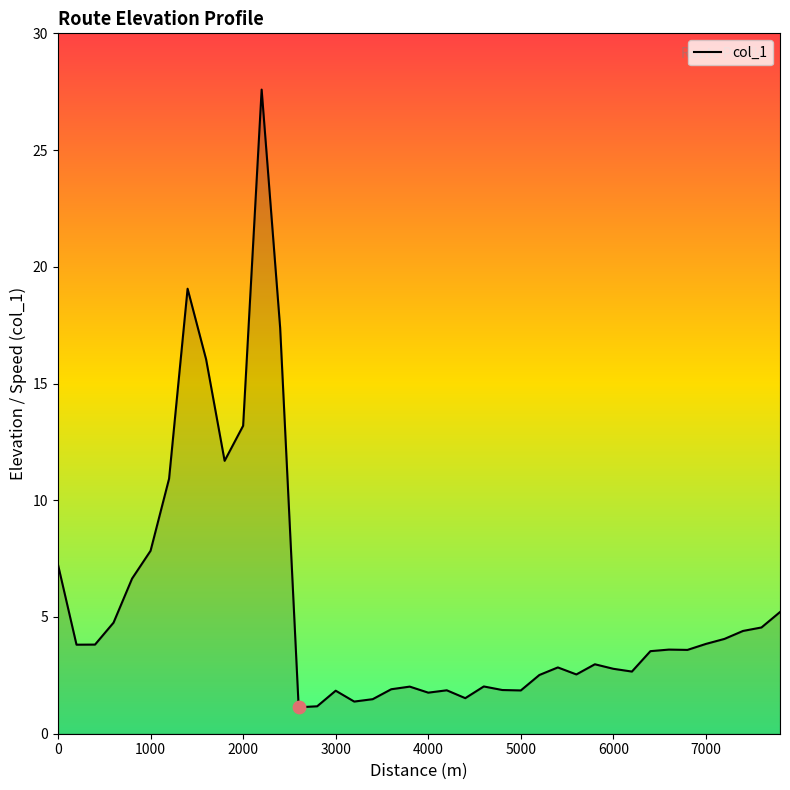

What is the greatest value displayed?

27.6